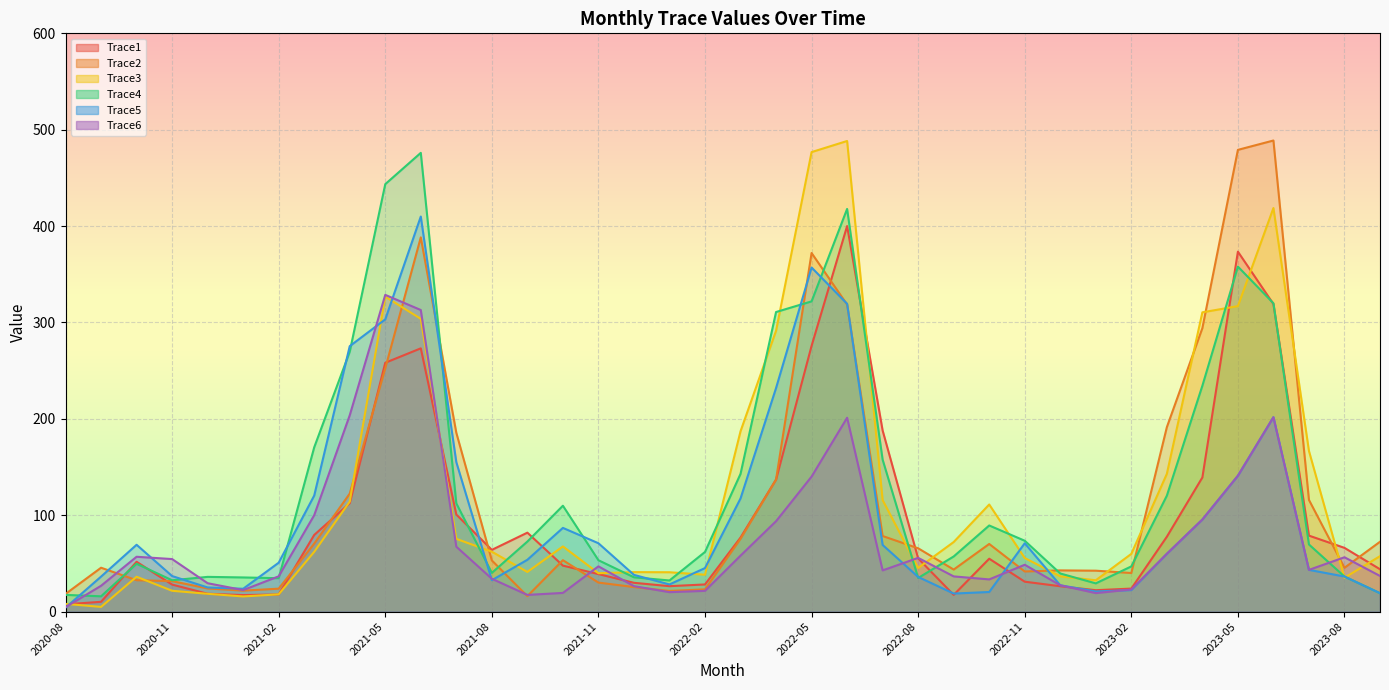

What is the difference between the highest and lowest values at 2023-01?

23.3